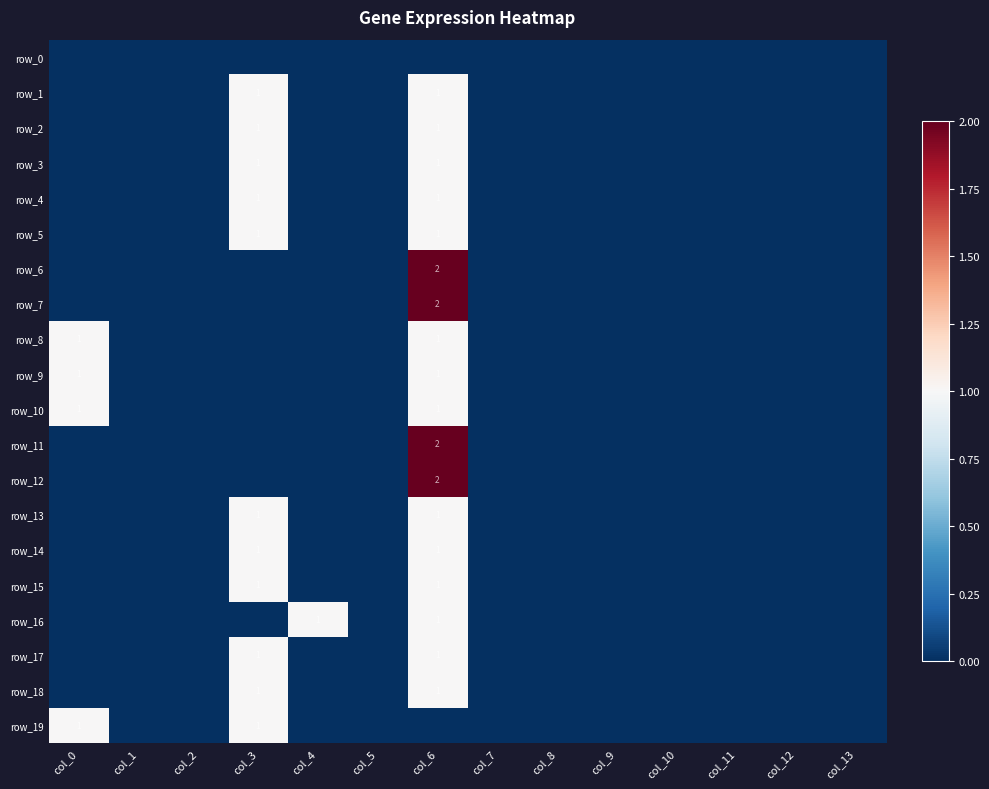

Between col_0 and col_10, which series saw the biggest shift?

row_8